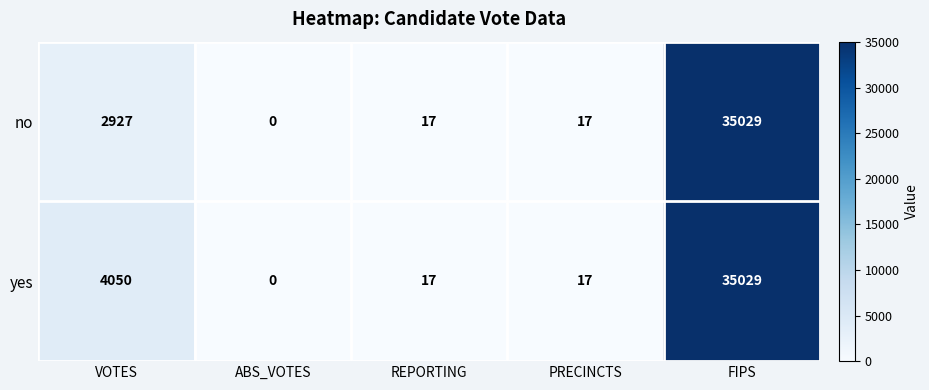

At how many categories does at least one series exceed 13764?

1